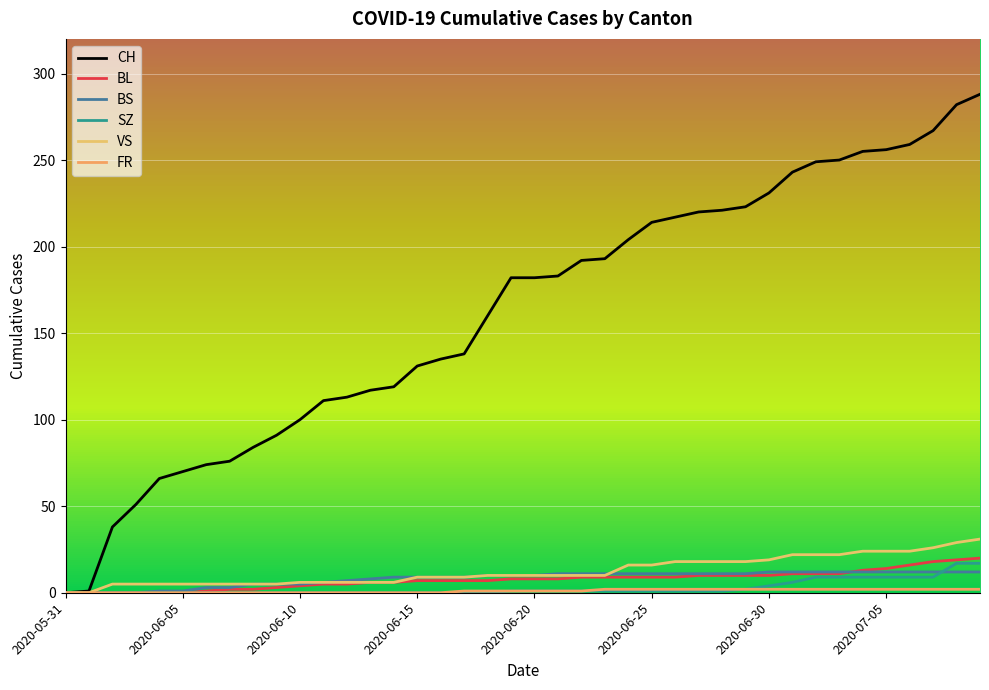

True or false: SZ has more than 0 interior local peaks.

False